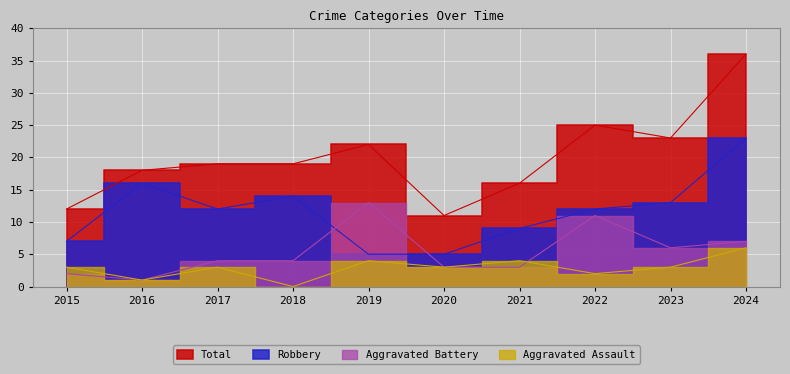

What is the spread (max minus min) of values at 2017?

16